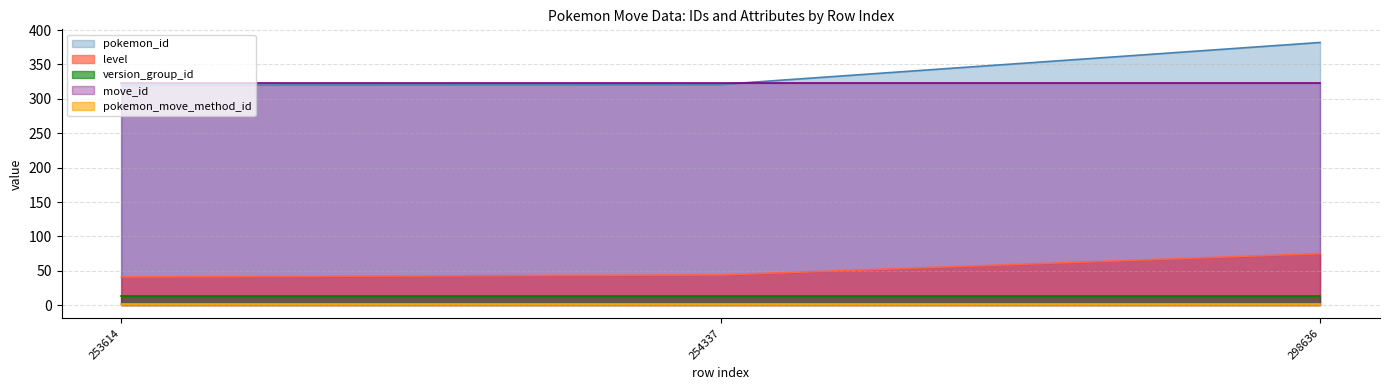

True or false: version_group_id has a value of 13 at 253614.

True